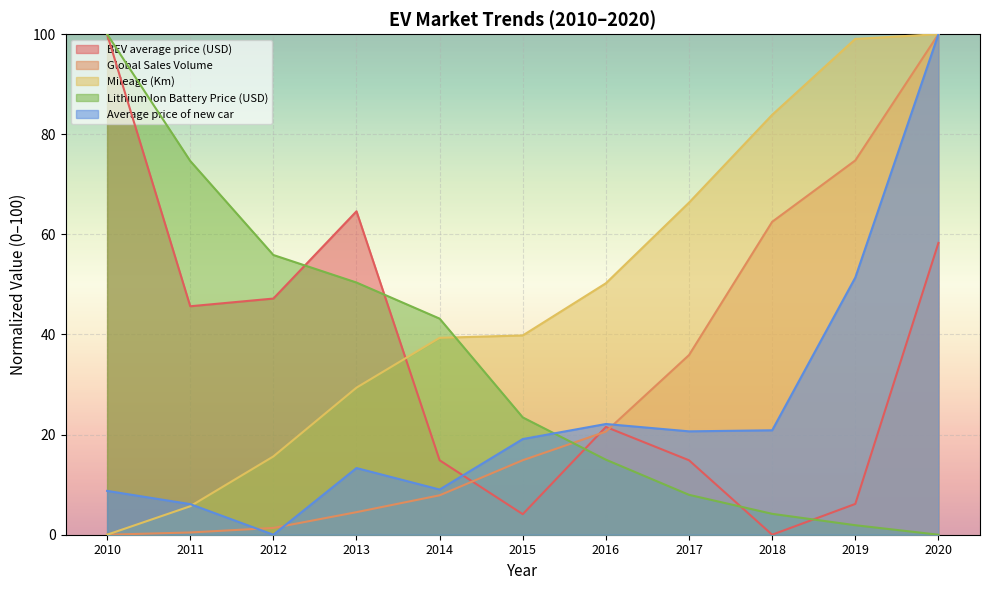

What is the difference between the maximum and minimum values in the Global Sales Volume series?

100.0